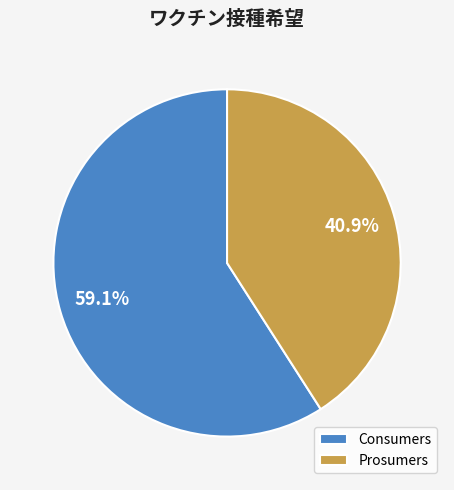

Is there any slice that represents more than half of the pie?

Yes